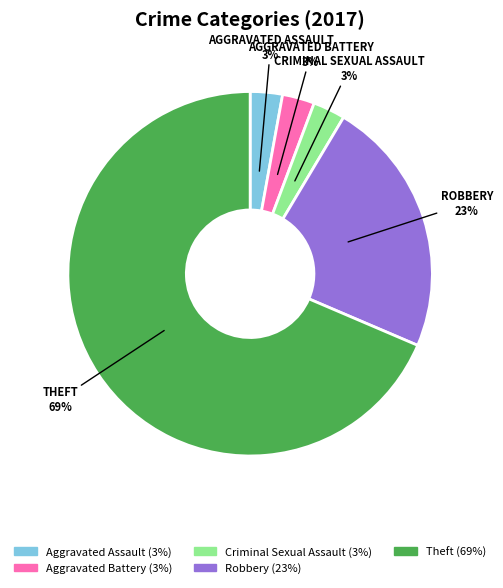

How many slices are in this pie chart?

5